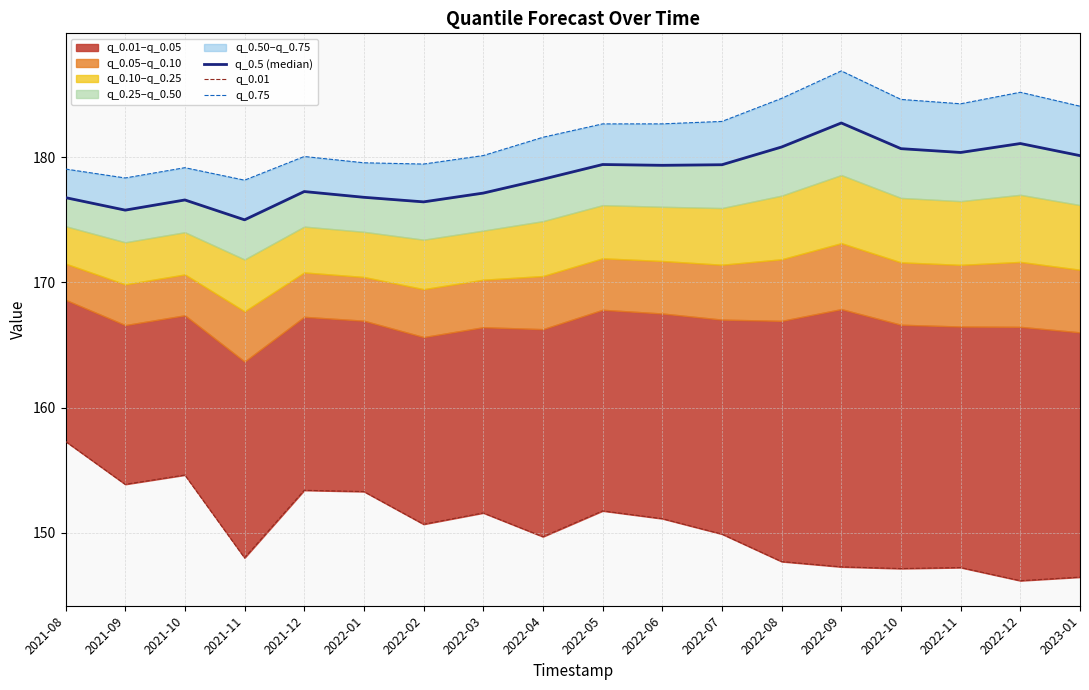

Which series has the largest total across all categories?

q_0.75